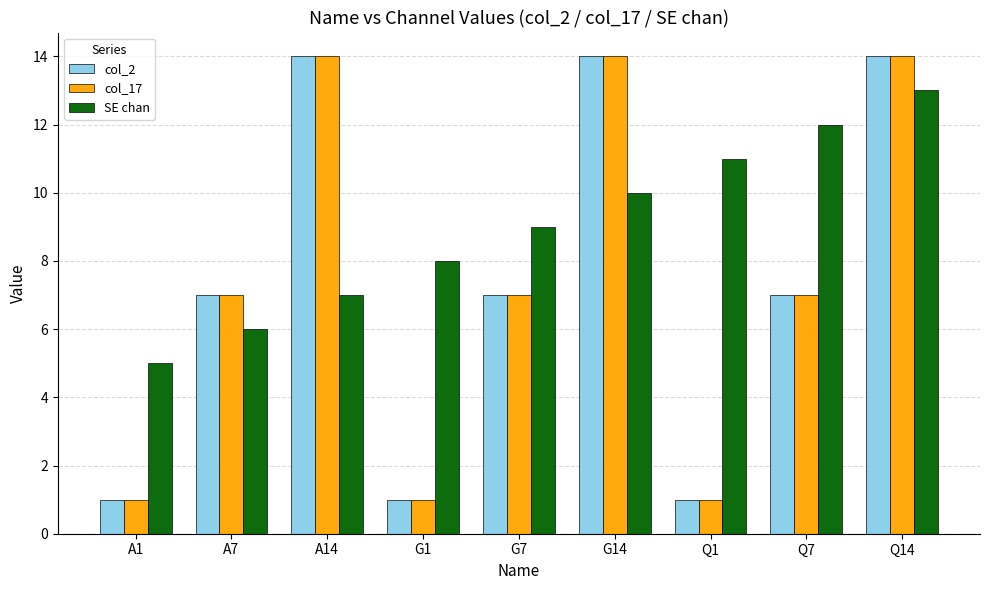

What is the difference between the maximum and minimum values in the SE chan series?

8